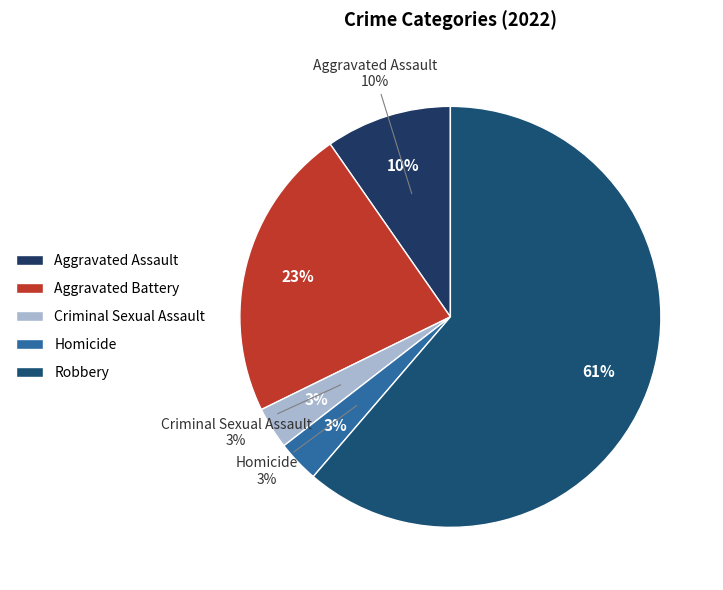

True or false: Robbery accounts for 49% of the total.

False